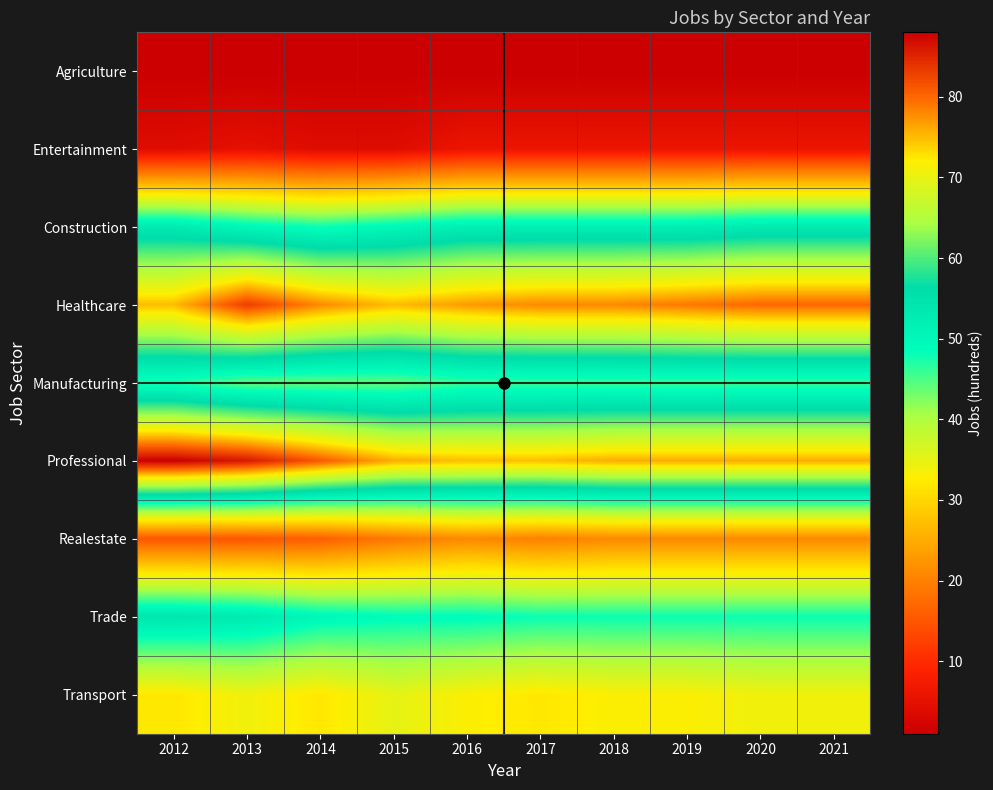

Reading right to left, list all the values displayed in this chart.

Agriculture: 2021=1	2020=1	2019=1	2018=1	2017=1	2016=1	2015=1	2014=1	2013=1	2012=1
Entertainment: 2021=6	2020=6	2019=6	2018=6	2017=6	2016=6	2015=4	2014=4	2013=5	2012=4
Construction: 2021=53	2020=53	2019=52	2018=52	2017=52	2016=52	2015=50	2014=48	2013=50	2012=53
Healthcare: 2021=80	2020=80	2019=79	2018=78	2017=78	2016=77	2015=75	2014=78	2013=83	2012=75
Manufacturing: 2021=46	2020=46	2019=46	2018=46	2017=46	2016=46	2015=44	2014=44	2013=44	2012=47
Professional: 2021=76	2020=76	2019=76	2018=76	2017=75	2016=75	2015=76	2014=81	2013=86	2012=88
Realestate: 2021=21	2020=21	2019=21	2018=21	2017=20	2016=21	2015=19	2014=16	2013=15	2012=15
Trade: 2021=48	2020=48	2019=48	2018=48	2017=48	2016=49	2015=49	2014=50	2013=53	2012=54
Transport: 2021=34	2020=34	2019=33	2018=33	2017=32	2016=33	2015=35	2014=32	2013=34	2012=32